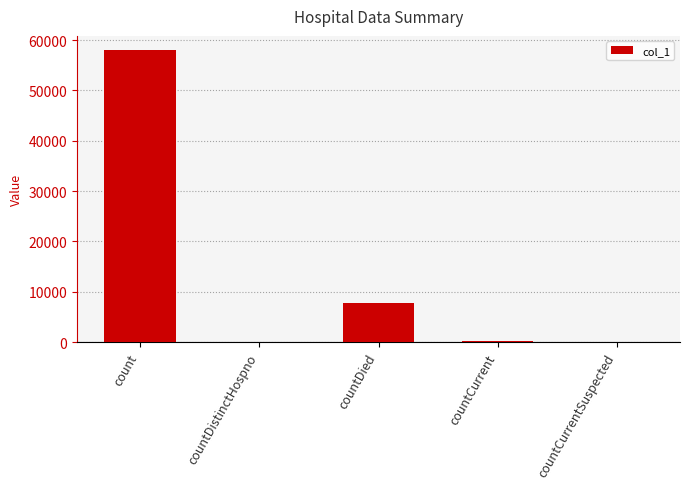

Is it true that the value at countDied is 4418?

False